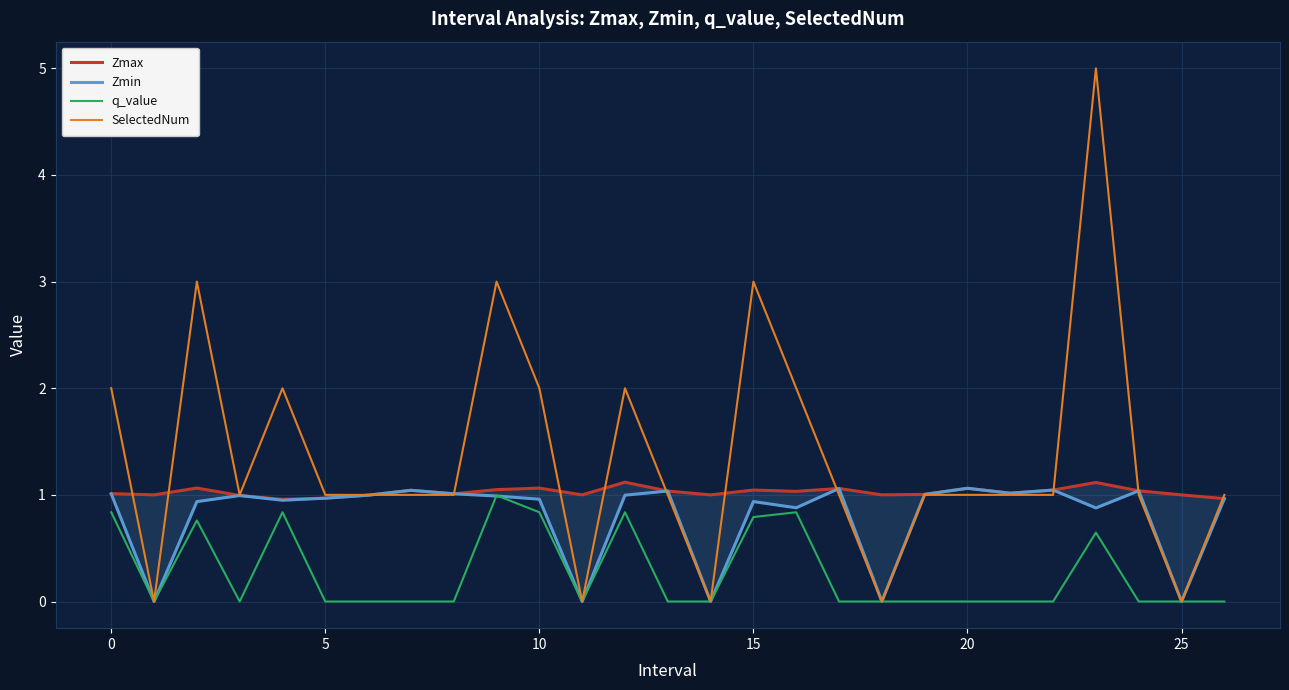

Reading right to left, what are all the values shown in this chart?

Zmax: 1.0	1.0	1.0	1.1	1.0	1.0	1.1	1.0	1.0	1.1	1.0	1.0	1.0	1.0	1.1	1.0	1.1	1.0	1.0	1.0	1.0	1.0	1.0	1.0	1.1	1.0	1.0
Zmin: 1.0	0.0	1.0	0.9	1.0	1.0	1.1	1.0	0.0	1.1	0.9	0.9	0.0	1.0	1.0	0.0	1.0	1.0	1.0	1.0	1.0	1.0	0.9	1.0	0.9	0.0	1.0
q_value: -0.0	0.0	-0.0	0.6	-0.0	-0.0	-0.0	-0.0	0.0	-0.0	0.8	0.8	0.0	-0.0	0.8	0.0	0.8	1.0	-0.0	-0.0	-0.0	-0.0	0.8	-0.0	0.8	0.0	0.8
SelectedNum: 1.0	0.0	1.0	5.0	1.0	1.0	1.0	1.0	0.0	1.0	2.0	3.0	0.0	1.0	2.0	0.0	2.0	3.0	1.0	1.0	1.0	1.0	2.0	1.0	3.0	0.0	2.0